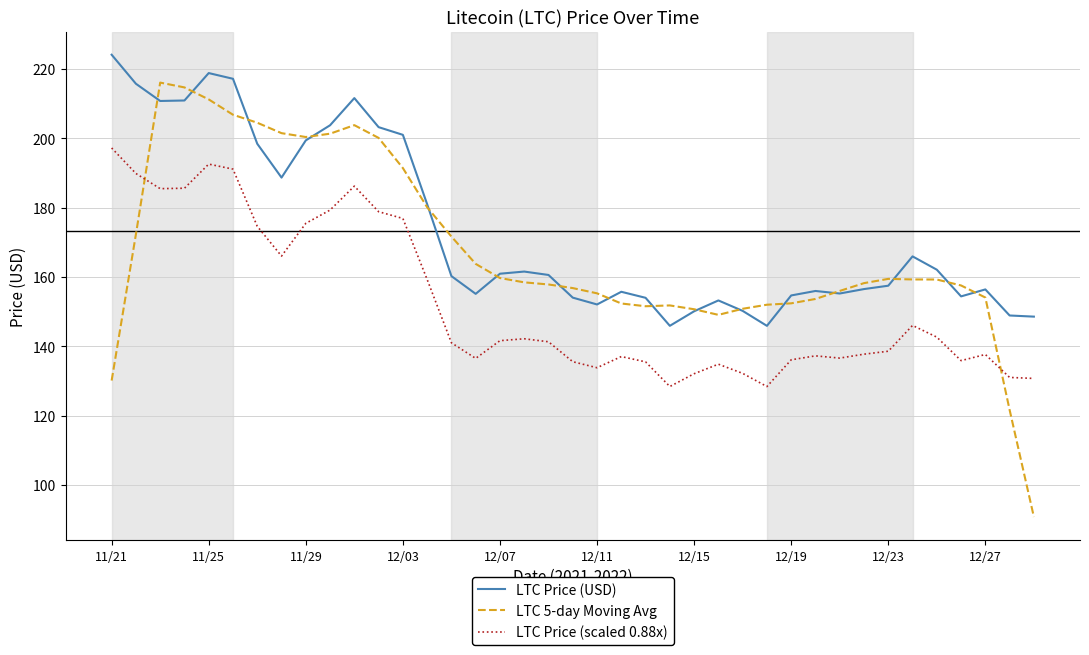

What is the maximum value shown in the chart?

224.1